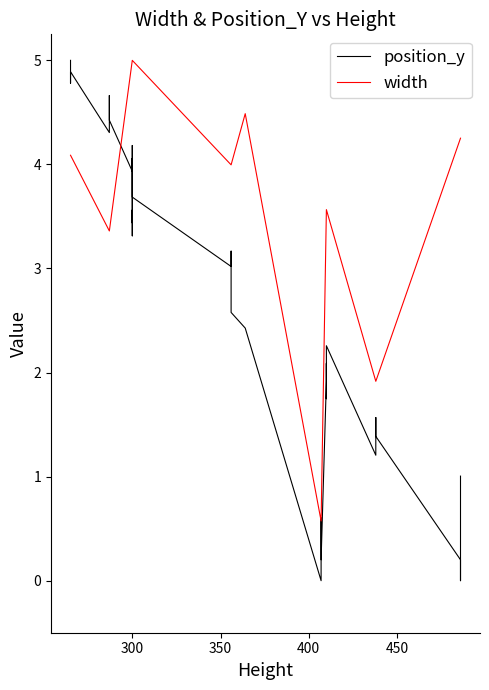

Where is the first local minimum for position_y?

300